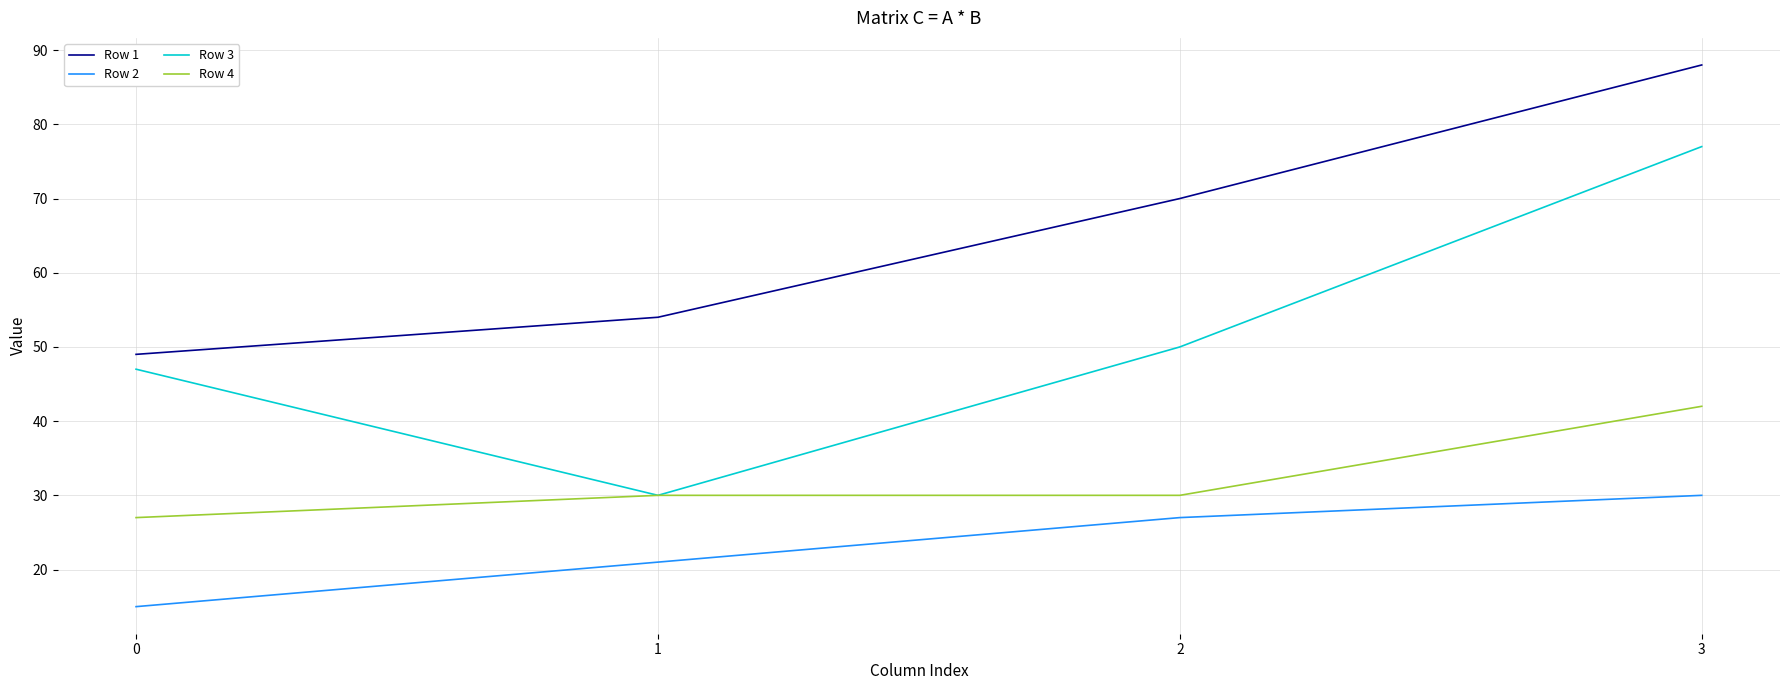

What is the difference between the highest and lowest values at 3?

58